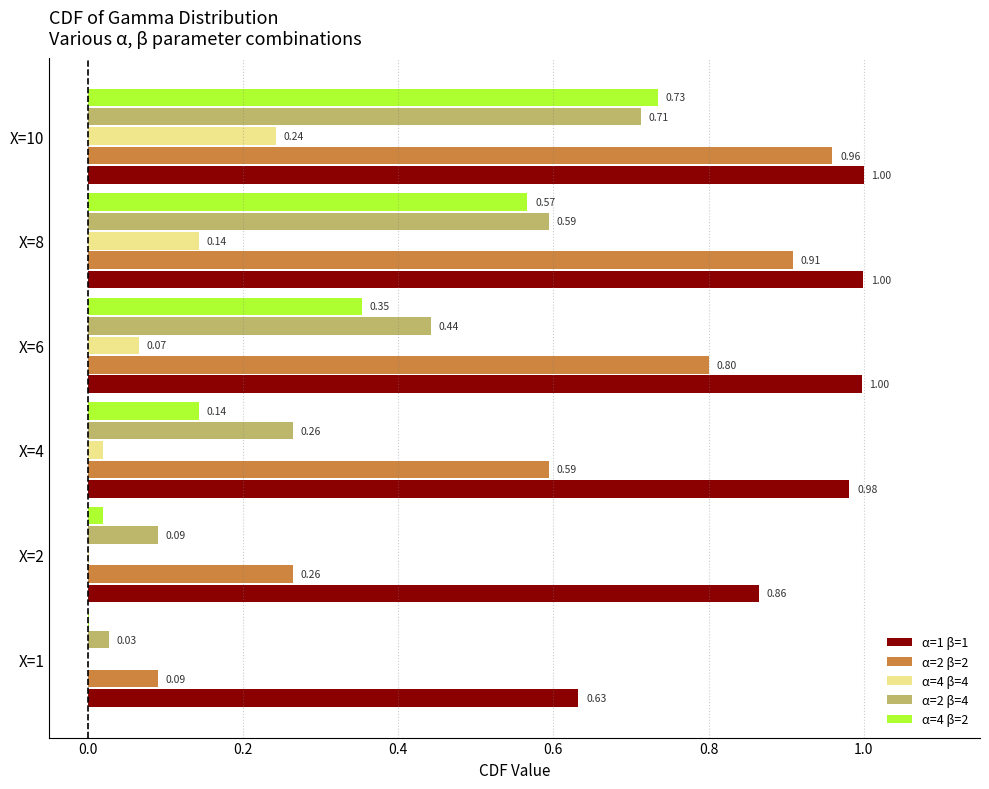

Which series changed the most between X=1 and X=6?

α=2 β=2